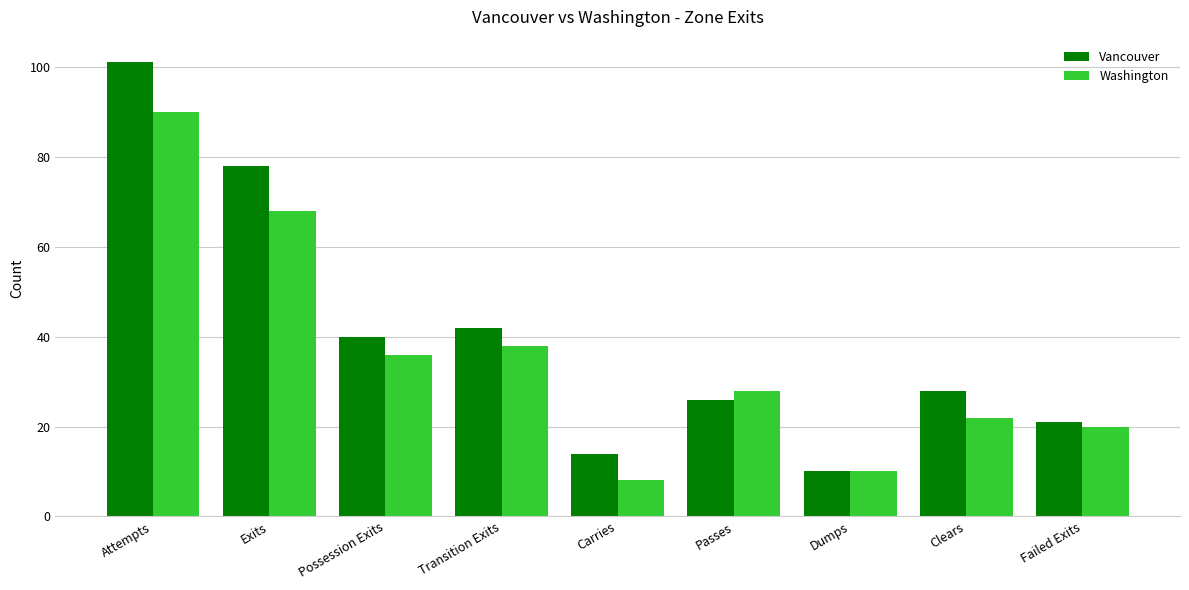

What is the label of the 3rd bar from the right?

Dumps